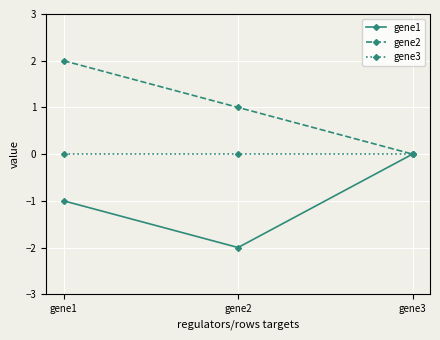

Which label corresponds to the smallest value in the chart?

gene2